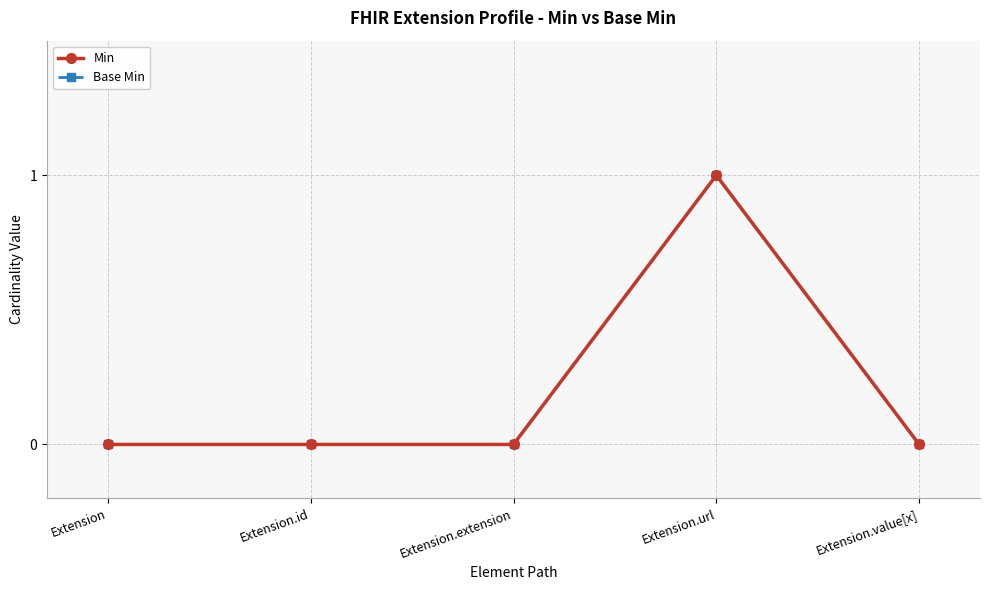

What position from the left is Extension?

1